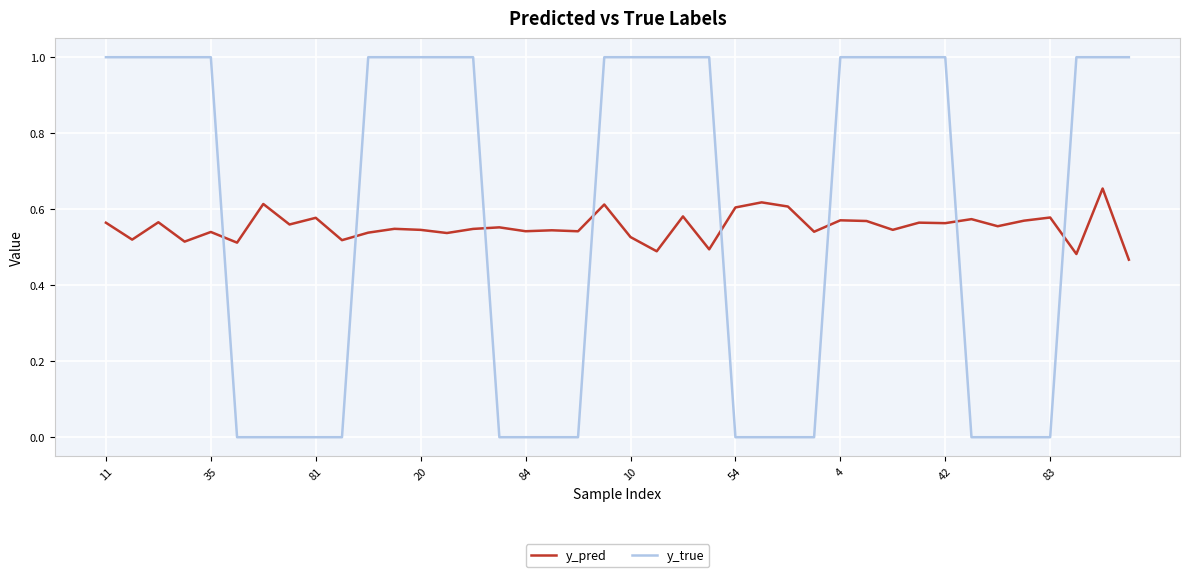

Which series has the largest total across all categories?

y_true